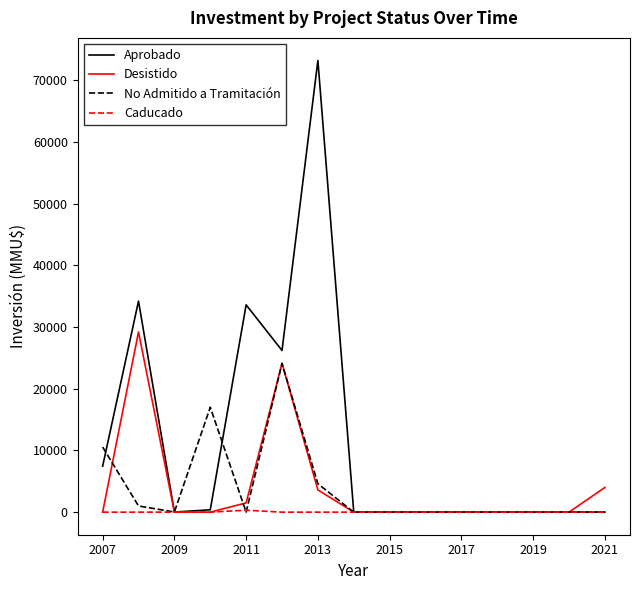

Which series has the largest total across all categories?

Aprobado